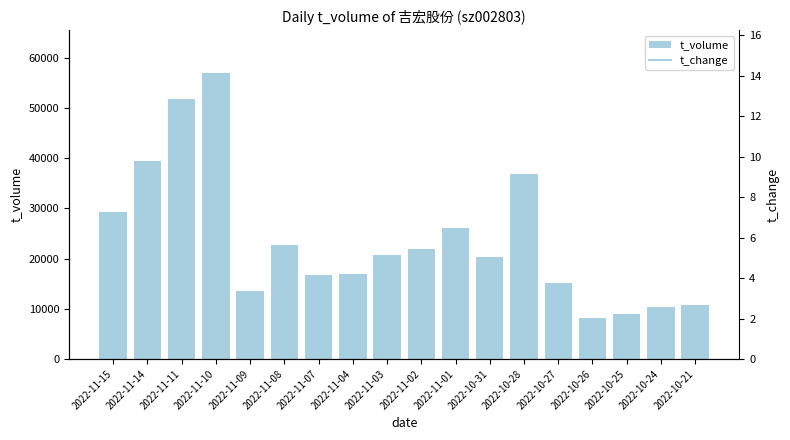

Reading left to right, extract all data points from this chart.

29314	39338	51739	56903	13491	22619	16632	16938	20782	21831	26048	20371	36757	15103	8216	9042	10415	10847